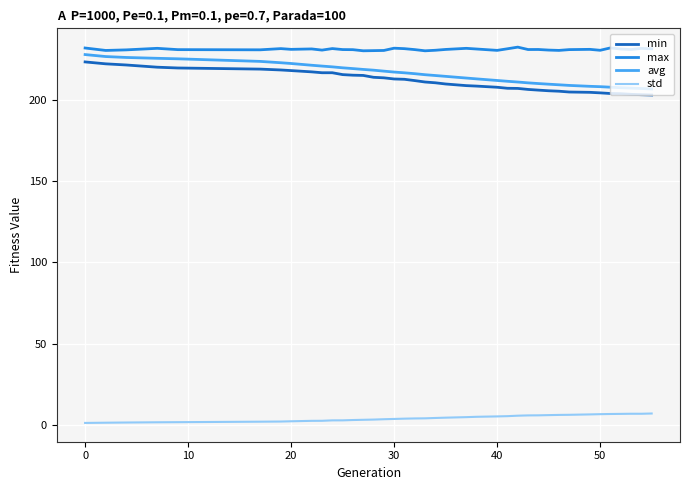

True or false: max has more than 2 interior local peaks.

True